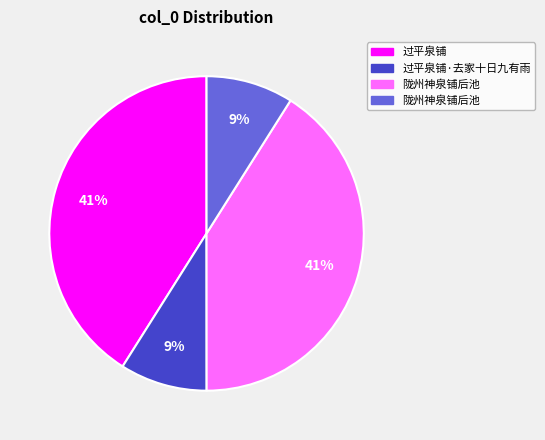

Is there any slice that represents more than half of the pie?

No